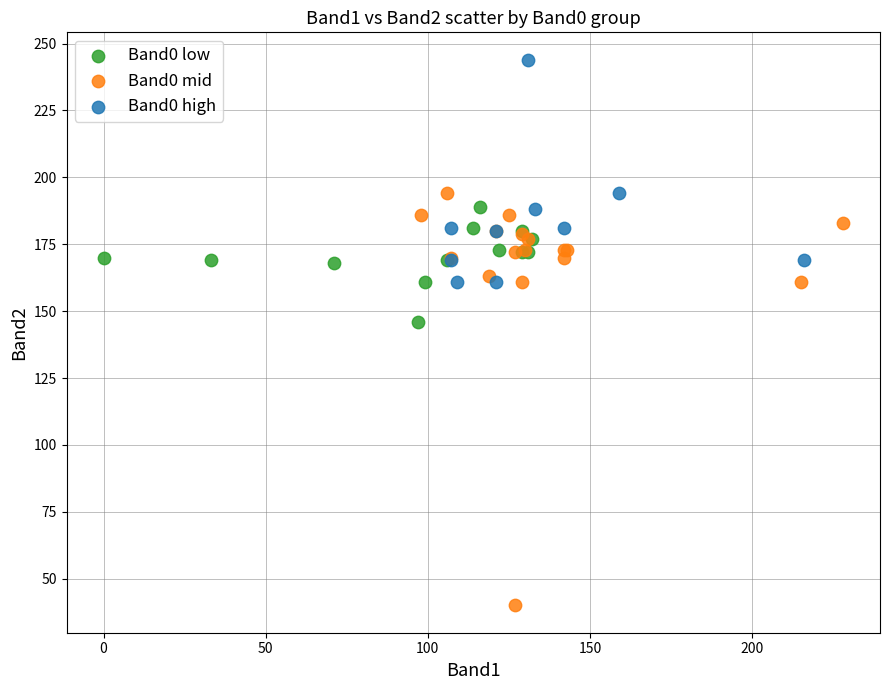

Which series reaches the maximum Y coordinate?

Band0 high